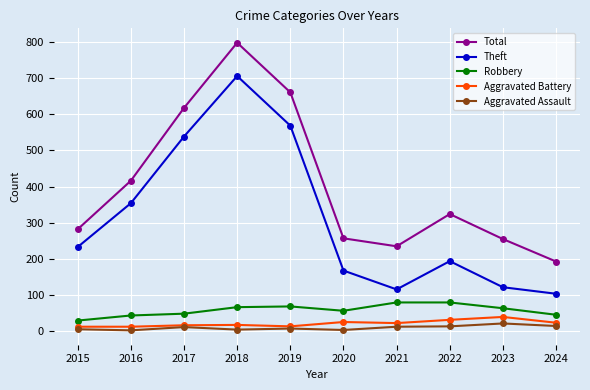

How many distinct data groups are displayed?

5